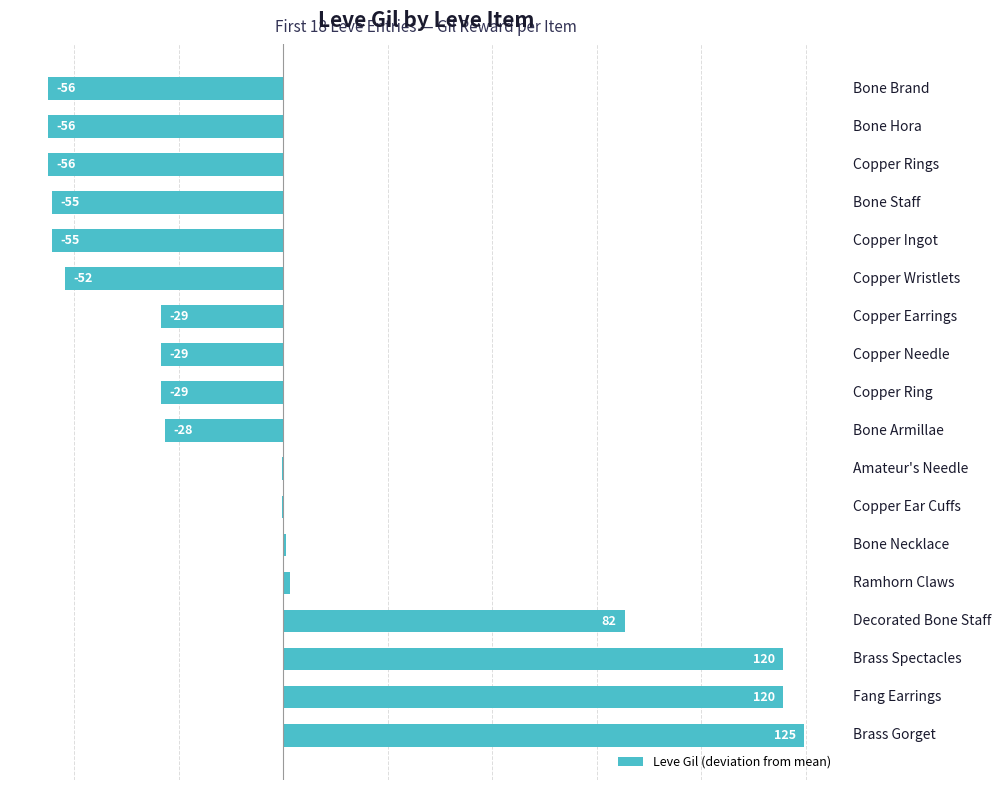

Count the number of values greater than -28.

8